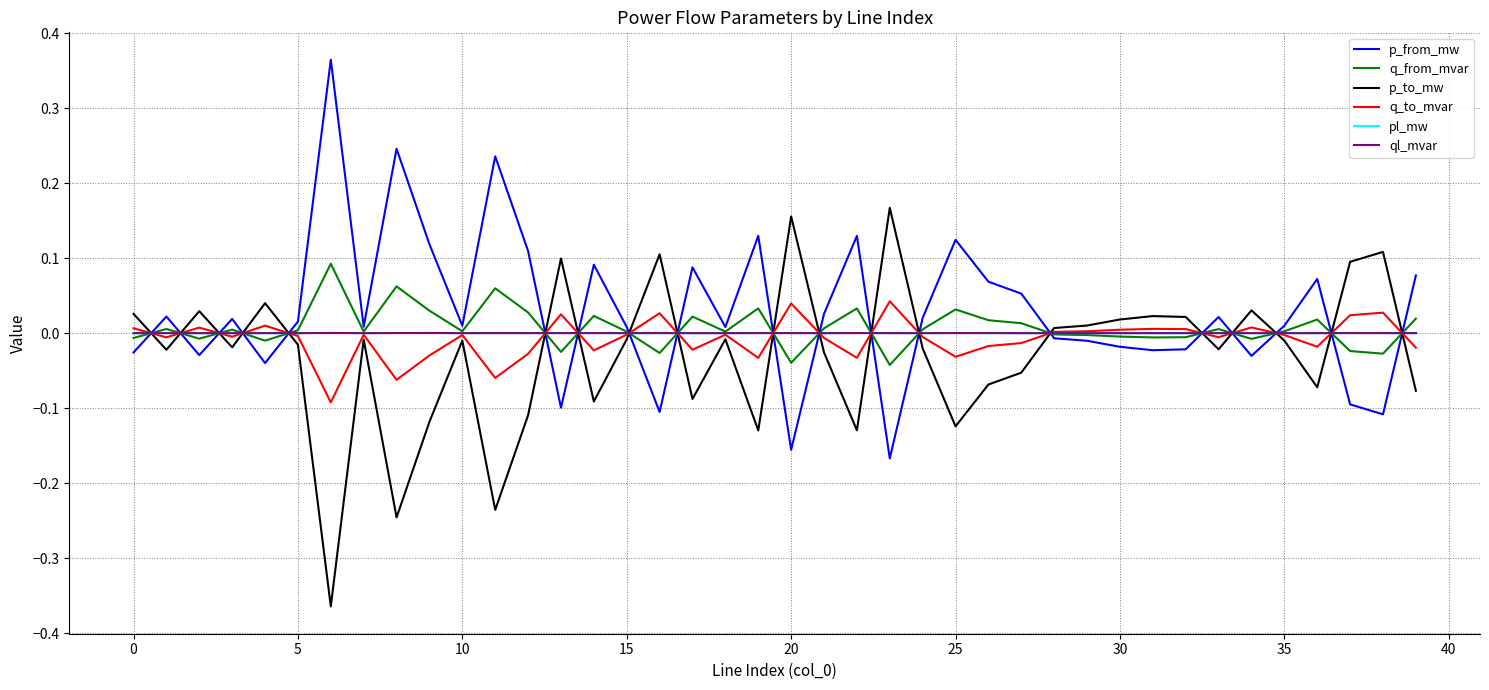

Which series ends up on top after the final intersection of q_to_mvar and p_from_mw?

p_from_mw